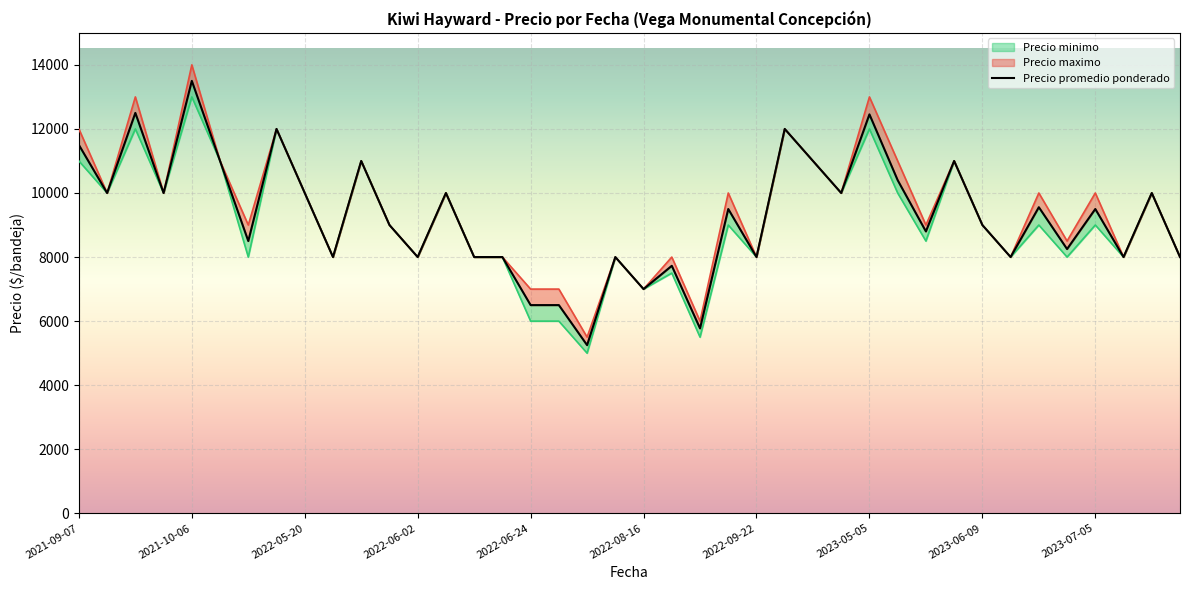

At how many categories does at least one series exceed 12871?

3